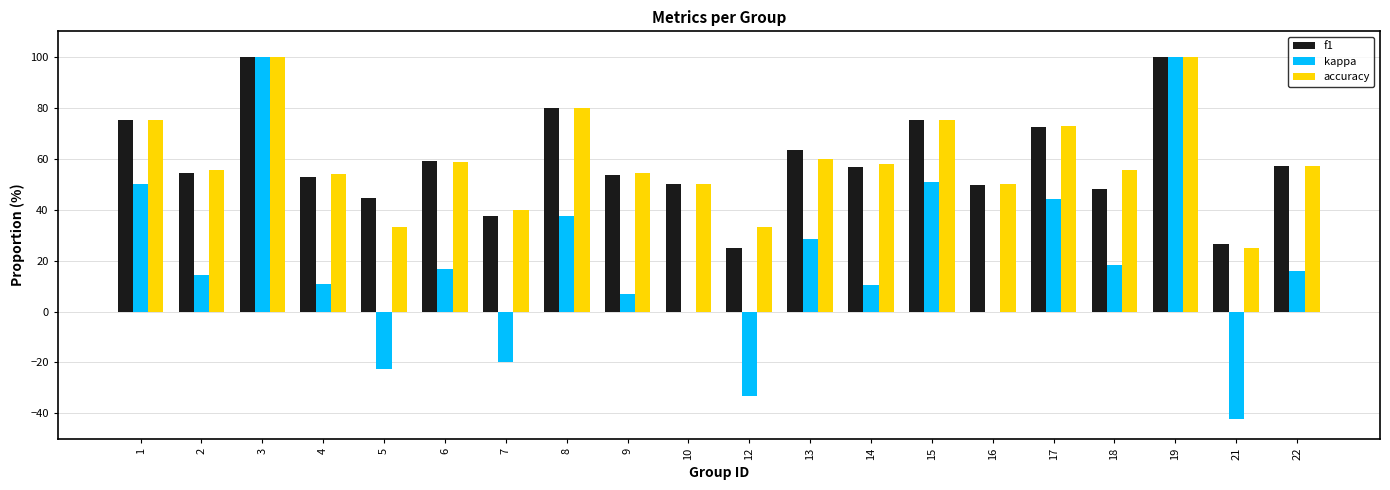

Does the chart contain stacked bars?

No